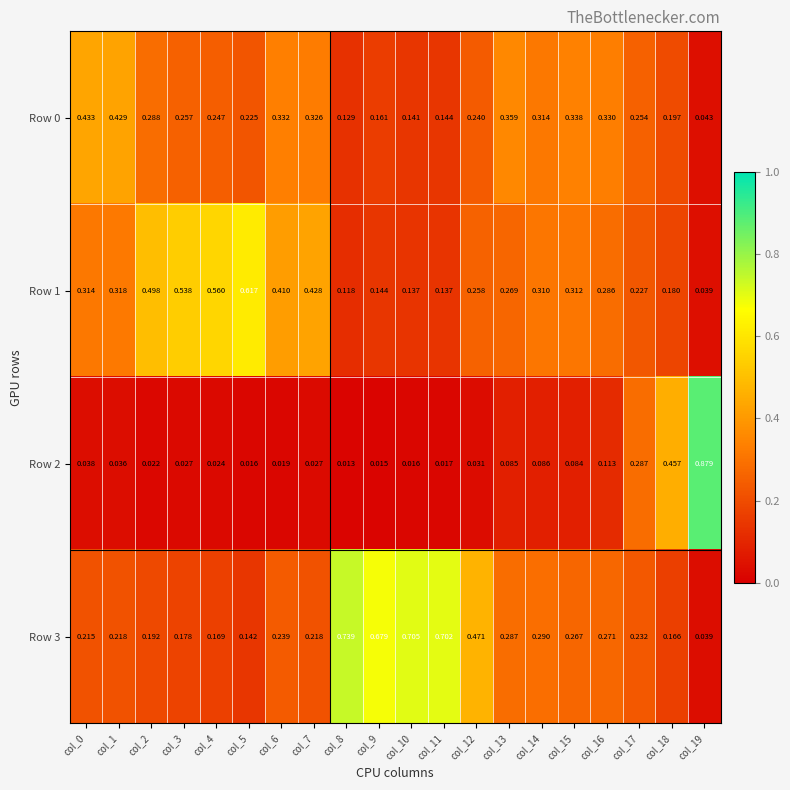

Is the value of Row 0 at col_5 greater than the value of Row 3 at col_14?

No